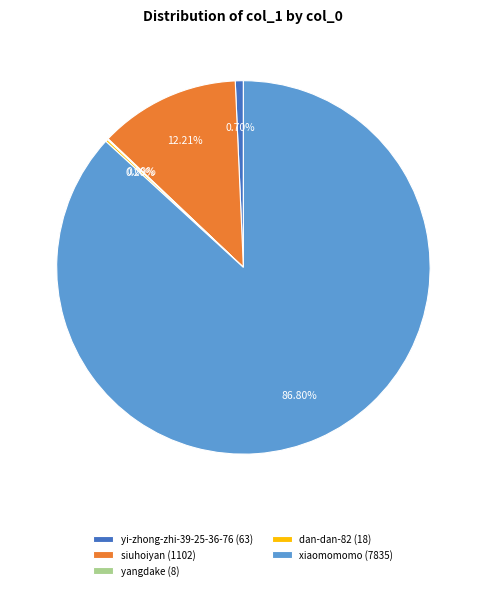

Is it true that xiaomomomo is 87% of the pie?

True